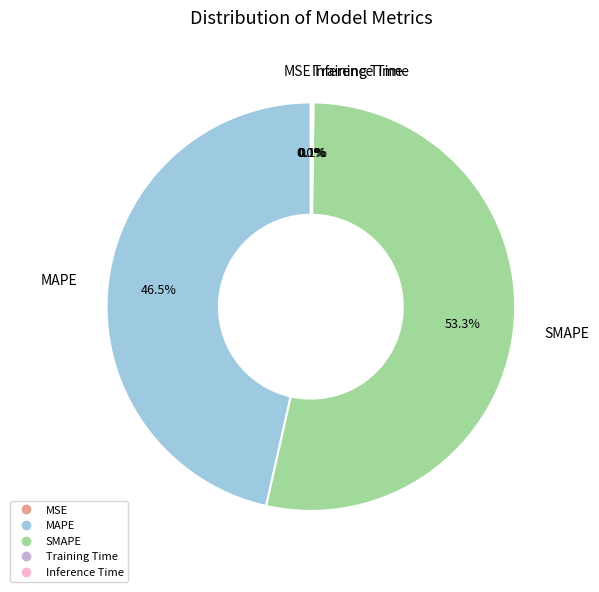

To the nearest percent, what is the average slice percentage?

20%